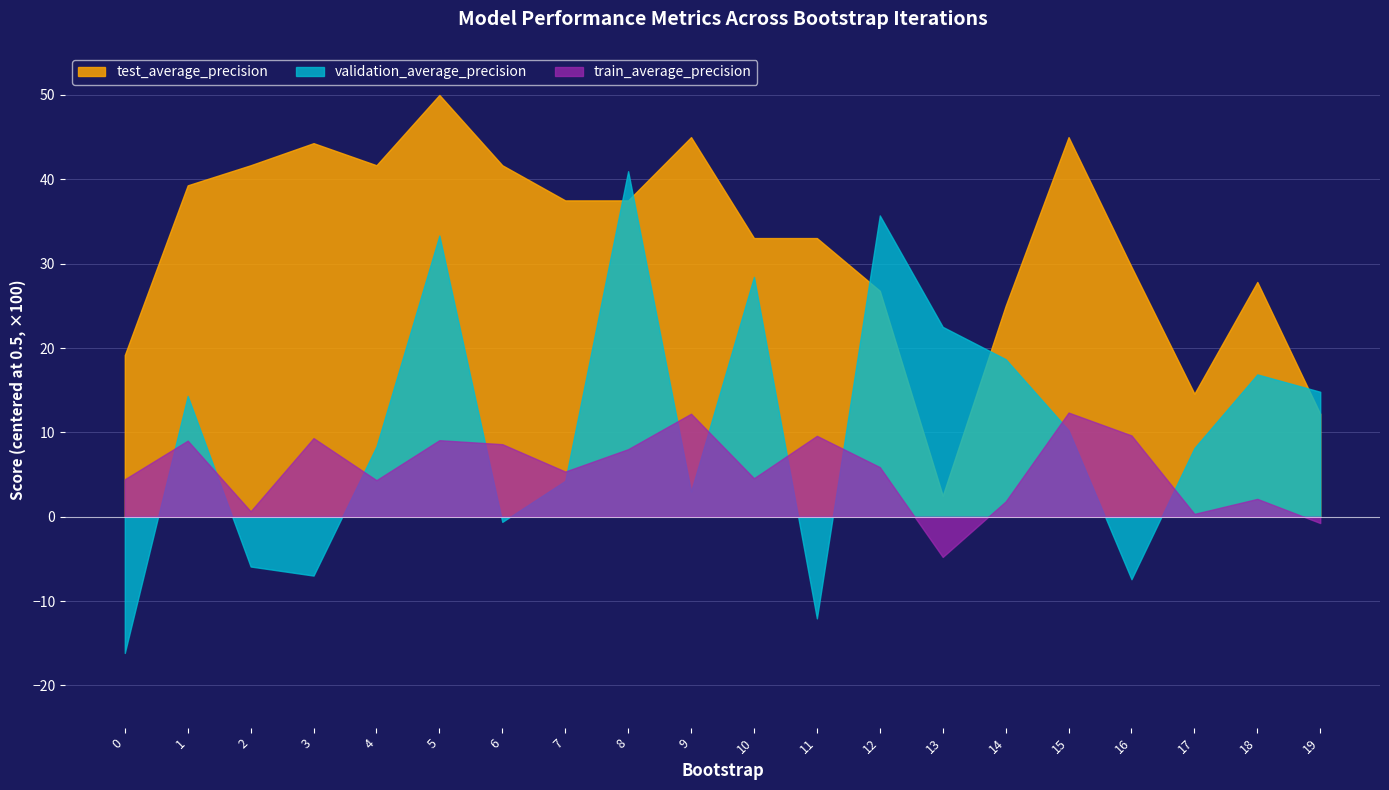

True or false: validation_average_precision has more than 2 points higher than both neighbors.

True